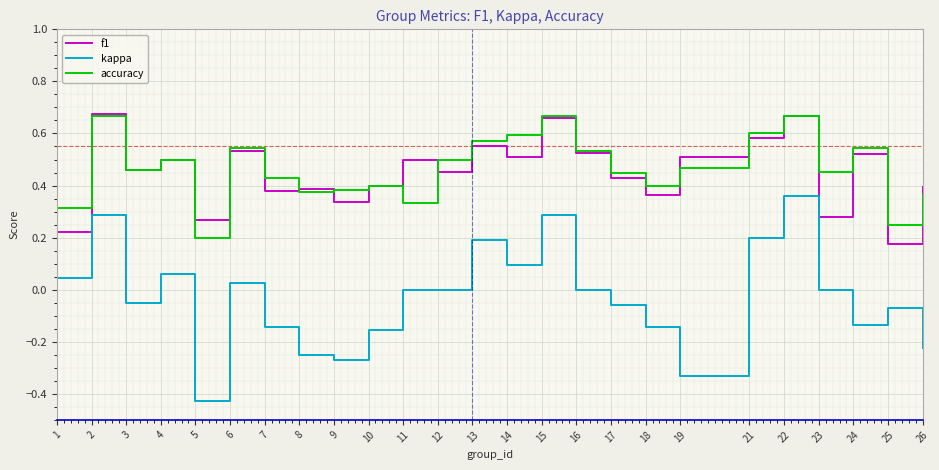

True or false: kappa and accuracy cross at least once.

False